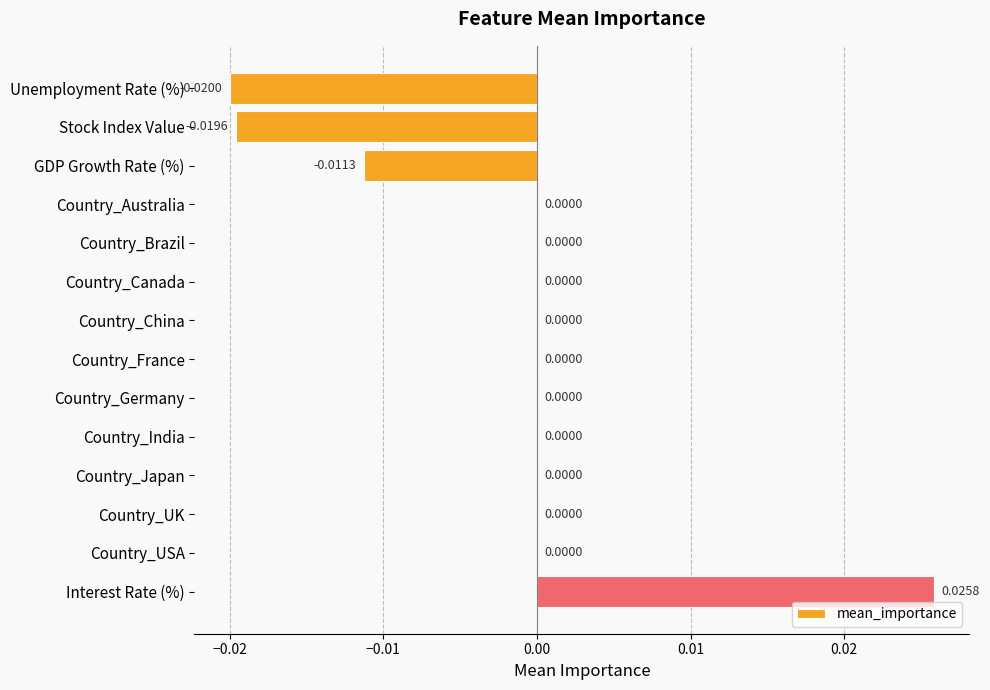

Which has a higher value, Country_India or GDP Growth Rate (%)?

Country_India